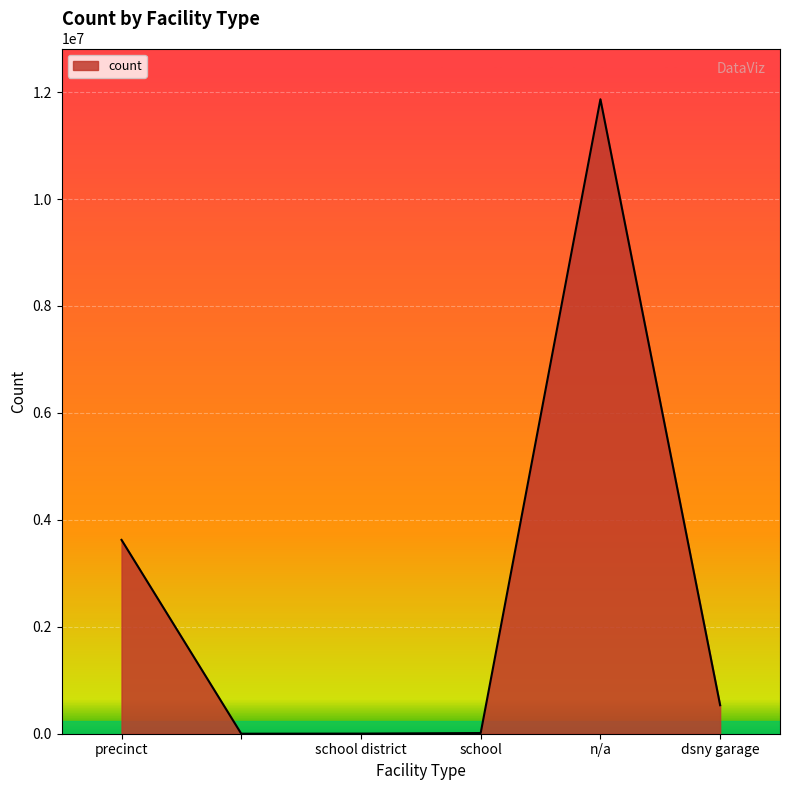

What is the difference between the maximum and minimum values?

11865699